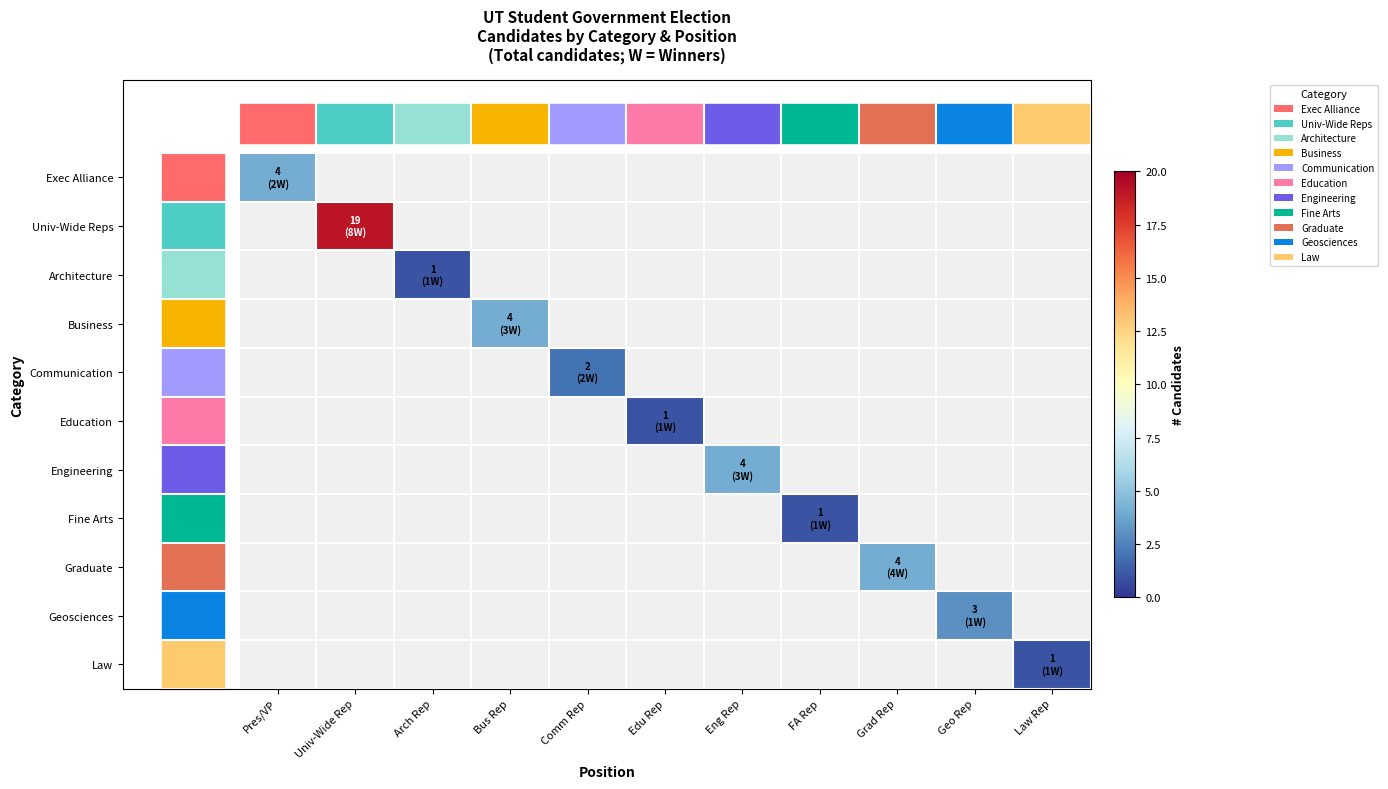

Is the value of Architecture at Geo Rep greater than the value of Geosciences at FA Rep?

No